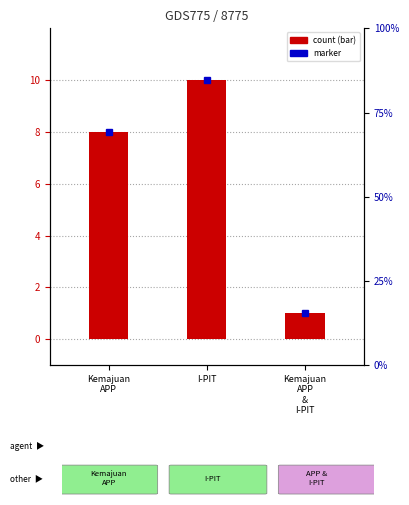

What is the sum of the values at Kemajuan
APP
&
I-PIT and I-PIT?

11